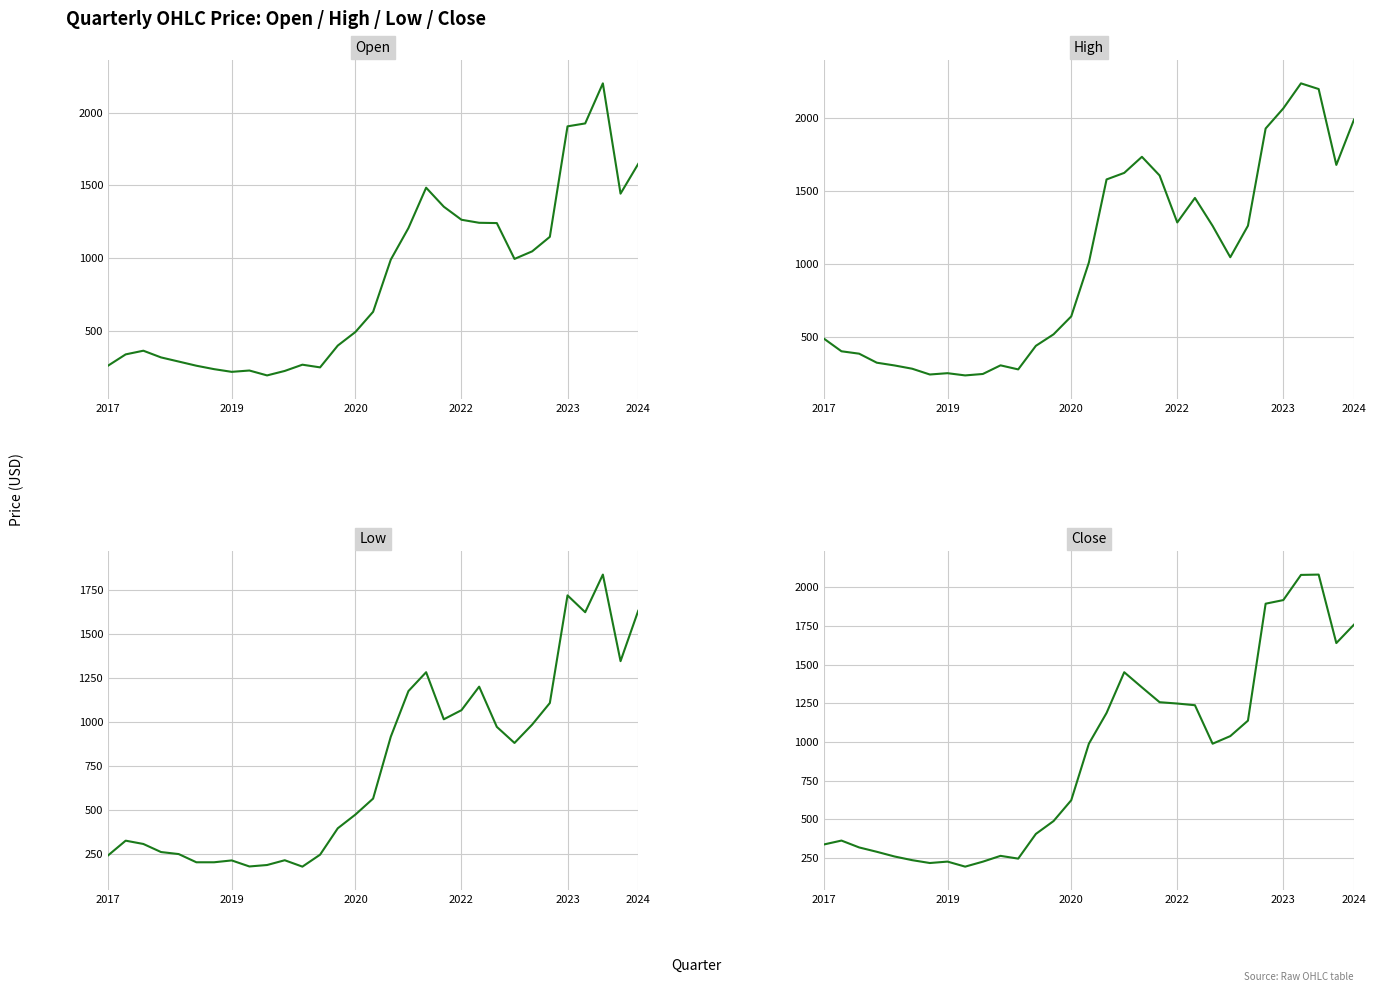

True or false: Low and High intersect in this chart.

False